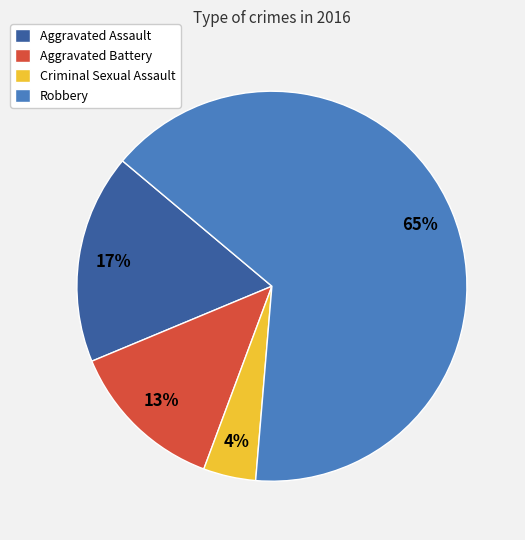

Approximately how many times larger is the value at Robbery compared to Aggravated Battery?

5.0